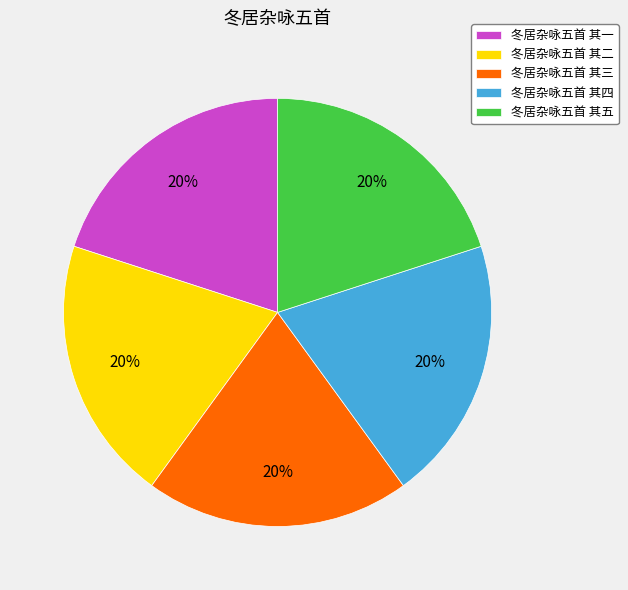

Approximately how many times larger is the value at 冬居杂咏五首 其三 compared to 冬居杂咏五首 其二?

1.0